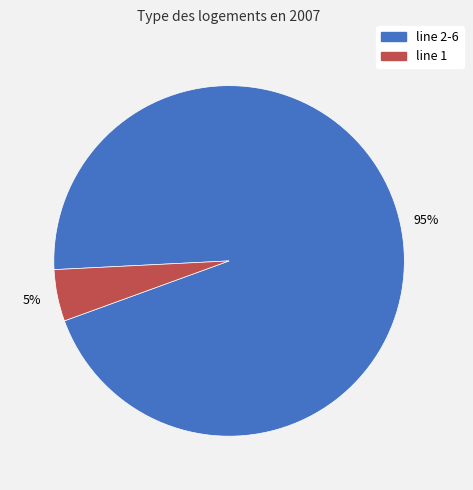

To the nearest percent, what is the difference between the largest and smallest slice percentages?

90%